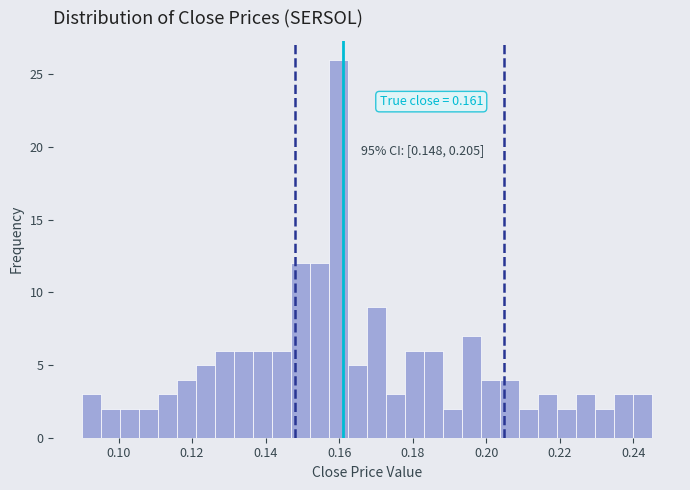

Read against the x-axis, roughly where is the centre of the tallest bar?

0.160